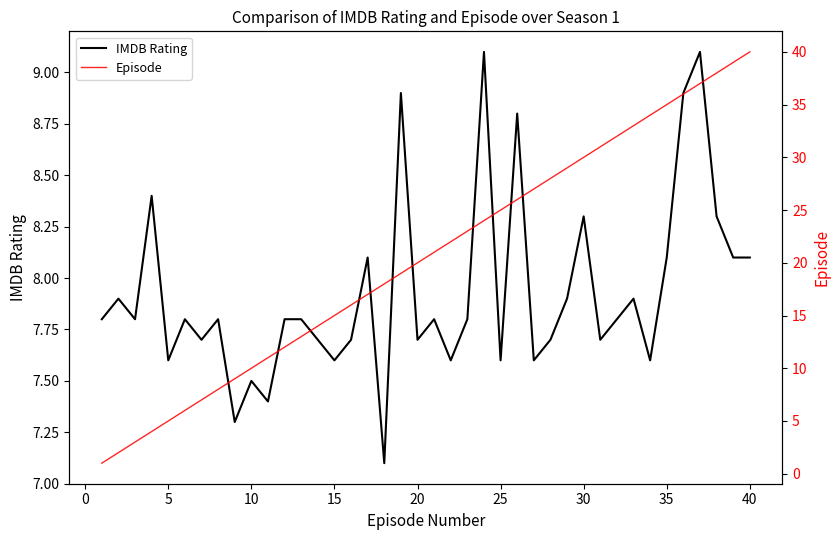

True or false: IMDB Rating has a value of 7.6 at 15.

True